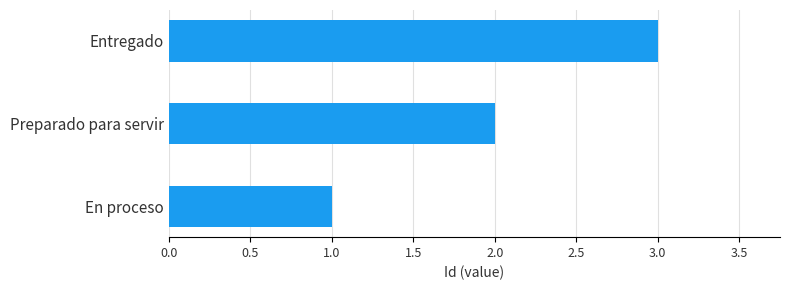

What is the change in value from En proceso to Preparado para servir?

+1